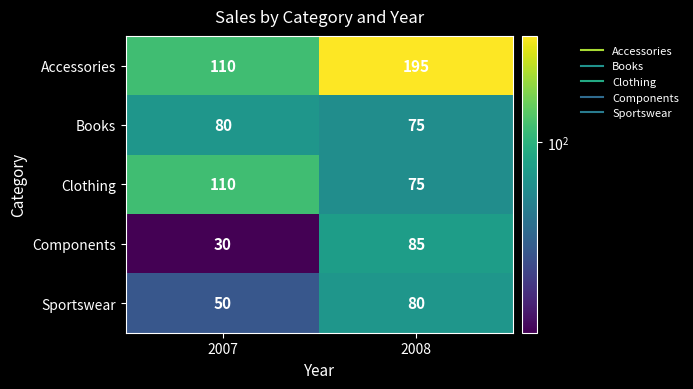

Where is Components nearest to the value 57?

2007